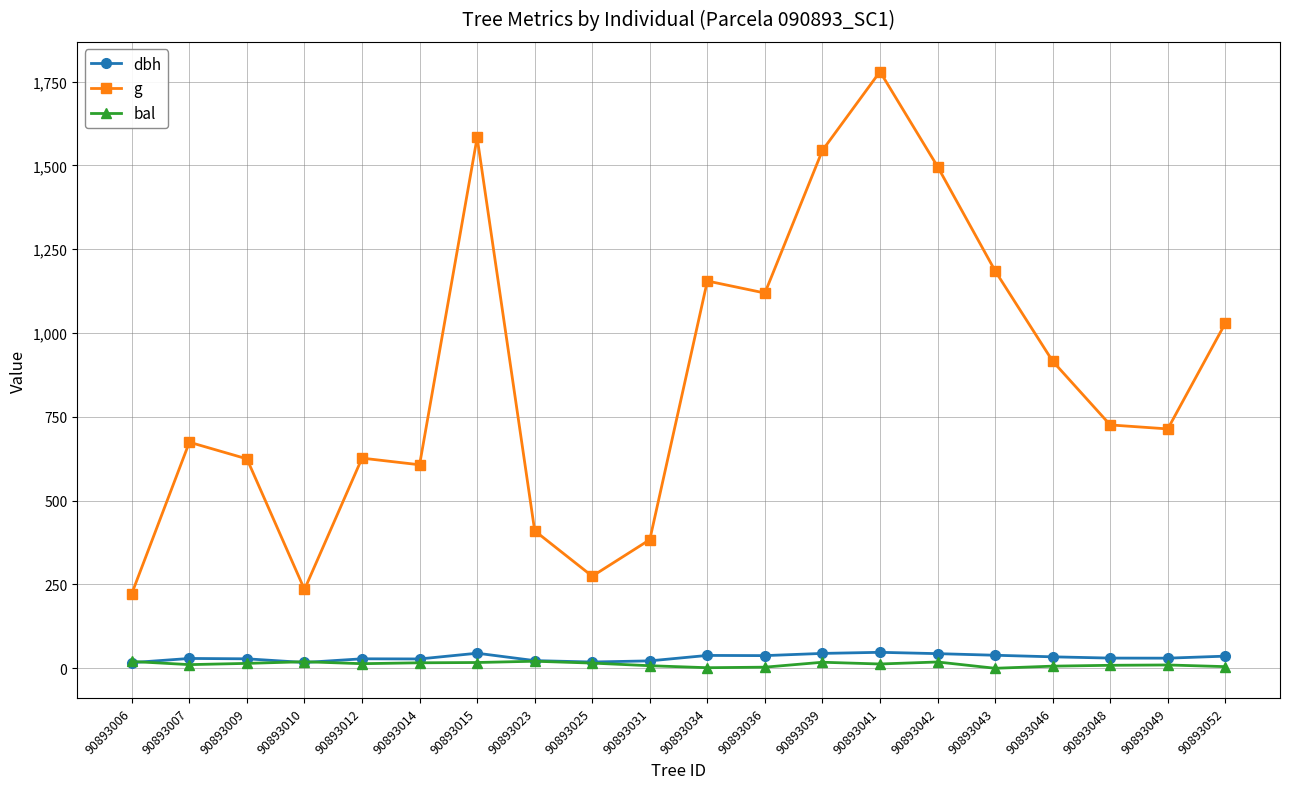

What is the average value of the dbh series?

31.9